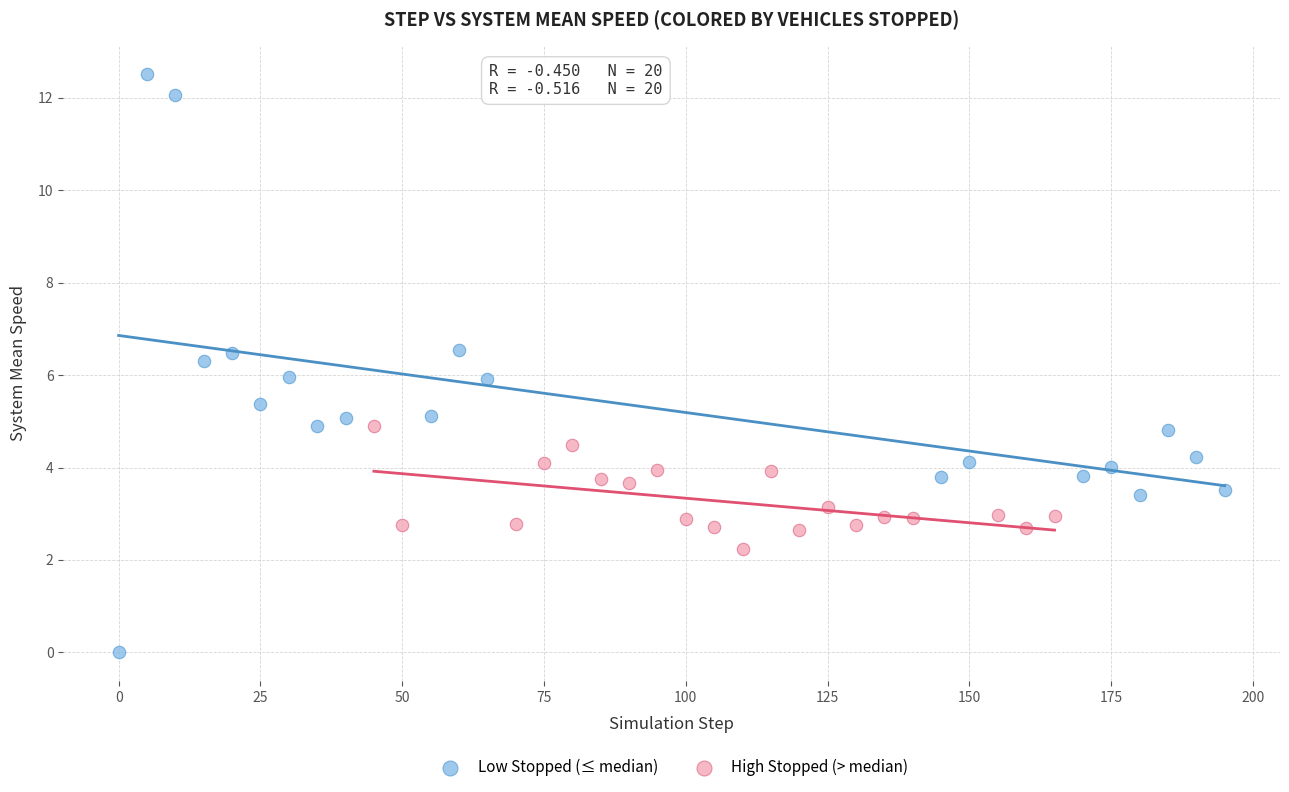

Which series reaches the maximum Y coordinate?

Low Stopped (≤ median)